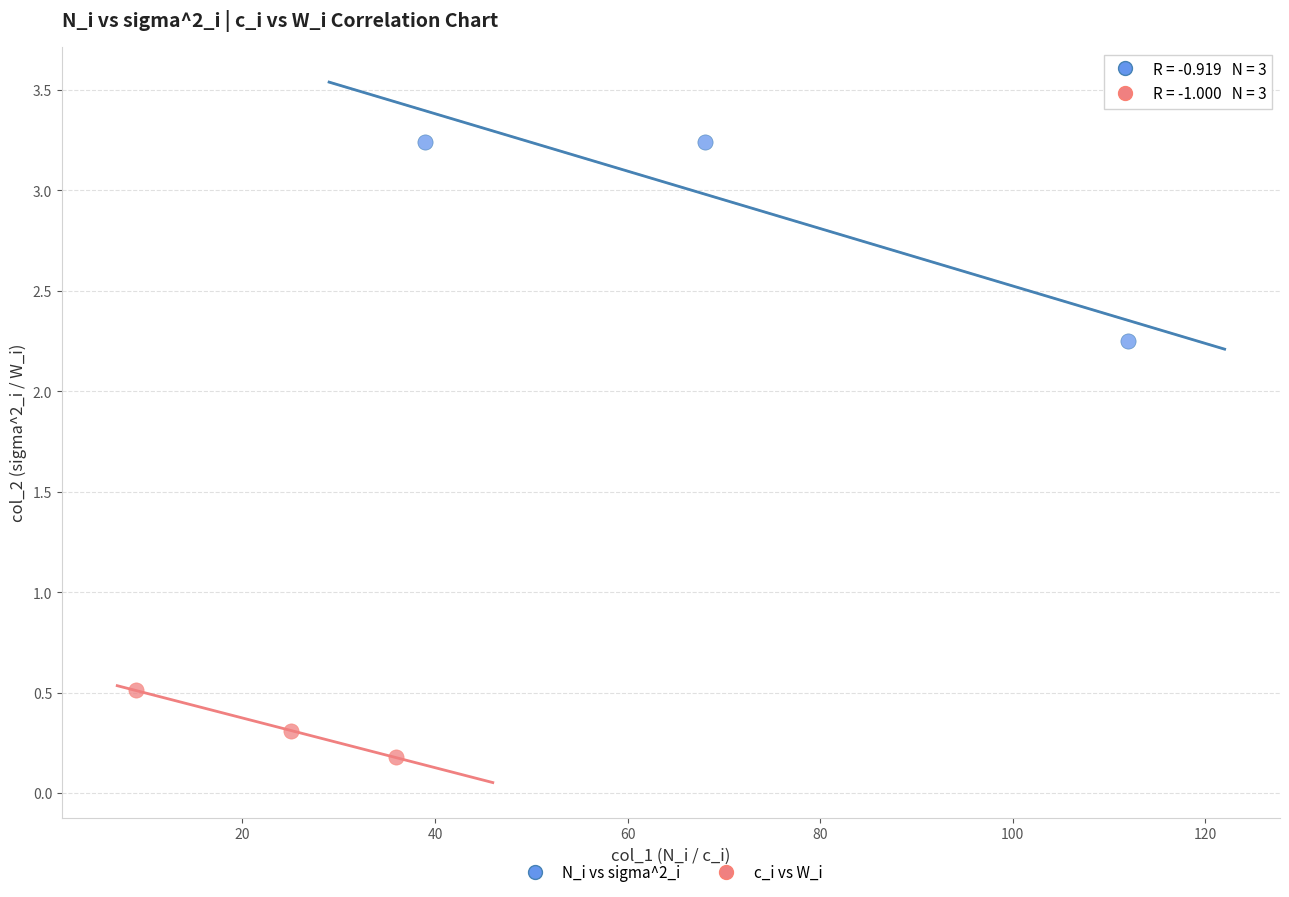

What are all the series names shown in the legend?

N_i vs sigma^2_i, c_i vs W_i